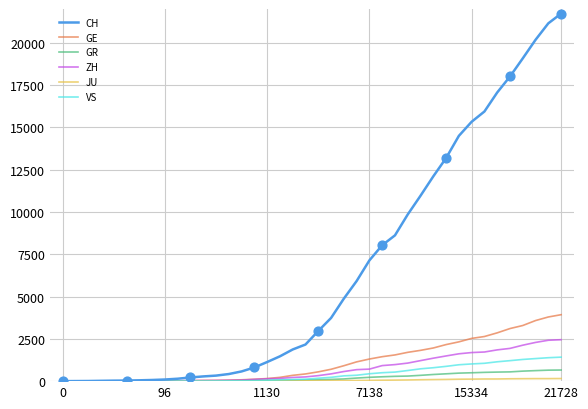

What is the maximum value for GR?

657